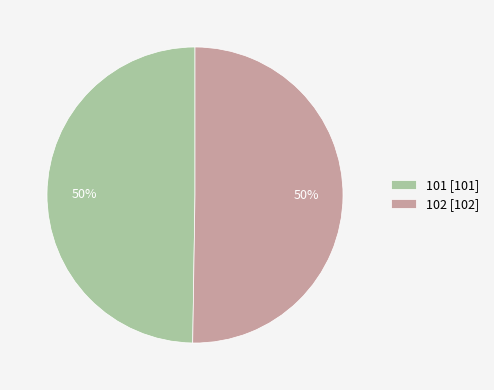

True or false: 102 accounts for 50% of the total.

True